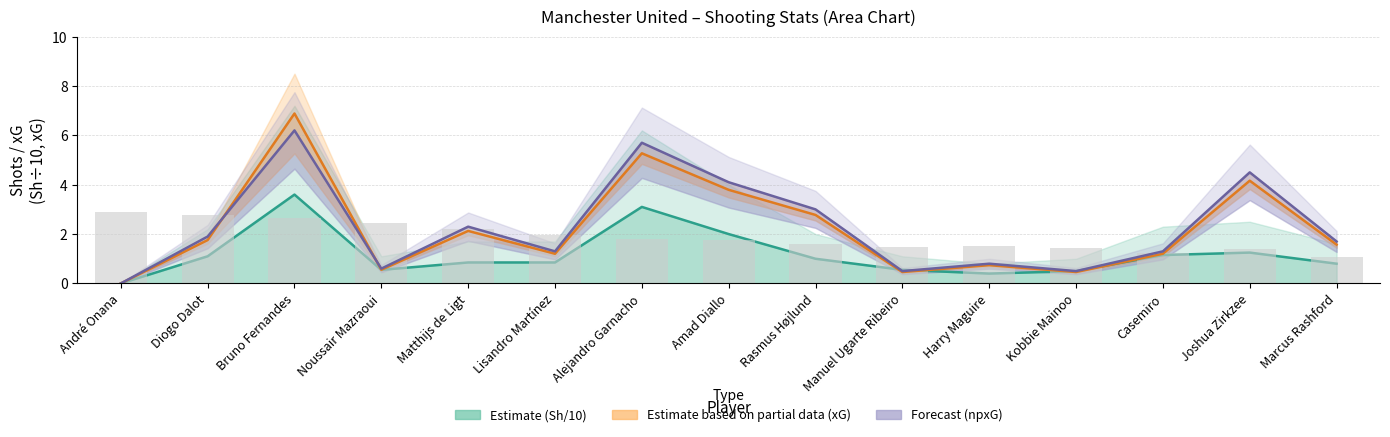

What is the label of the 5th bar from the left?

Matthijs de Ligt